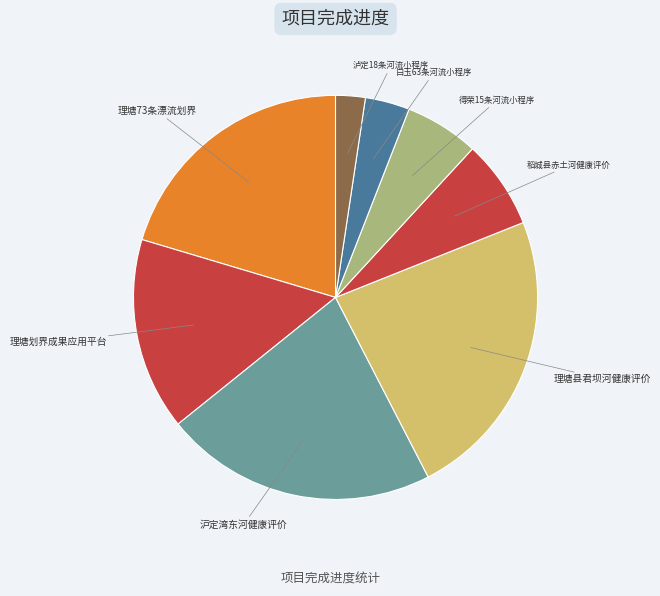

Count the number of slices in the pie.

8